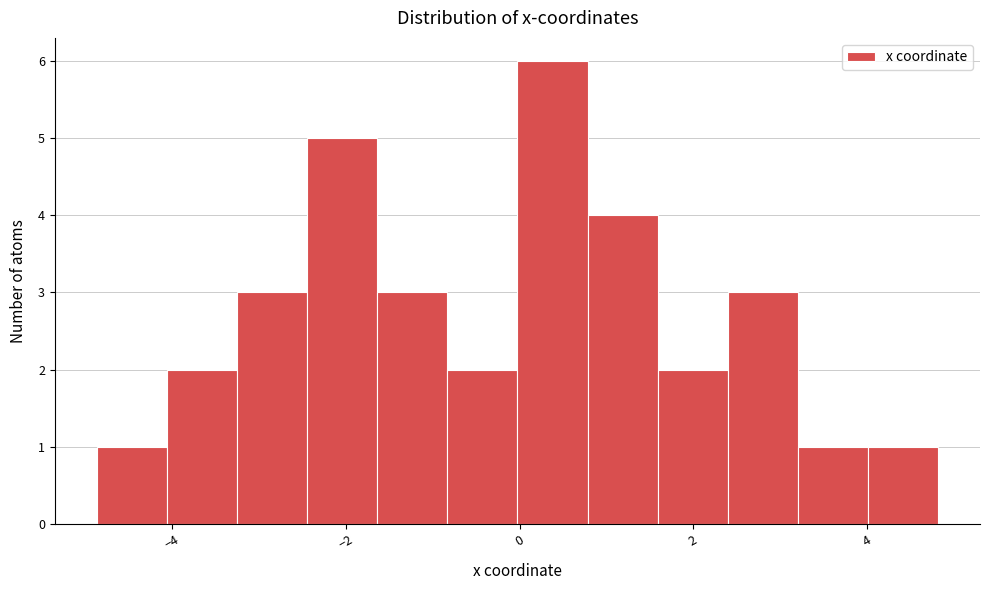

Reading left to right, list every bar in this chart as the range it spans on the x-axis followed by its height. Neither the bar edges nor the heights are printed on the chart, so give them approximately, as read against the axes.

-4.8 to -4.0: 1
-4.0 to -3.2: 2
-3.2 to -2.4: 3
-2.4 to -1.6: 5
-1.6 to -0.8: 3
-0.8 to 0.0: 2
0.0 to 0.8: 6
0.8 to 1.6: 4
1.6 to 2.4: 2
2.4 to 3.2: 3
3.2 to 4.0: 1
4.0 to 4.8: 1